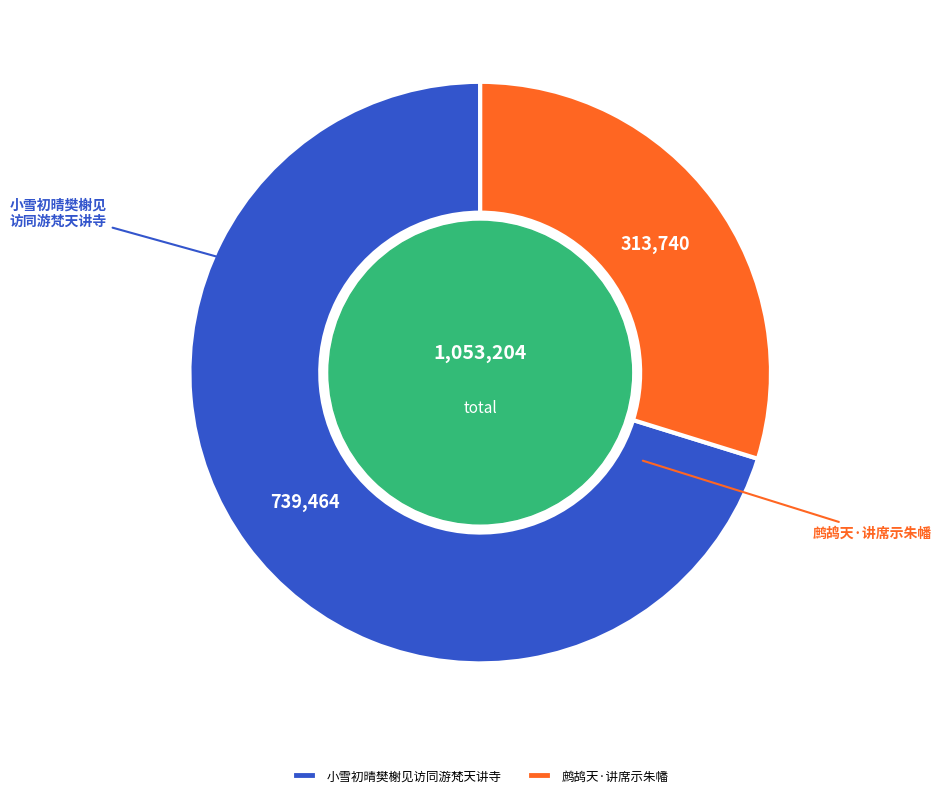

Which has a higher value, 小雪初晴樊榭见访同游梵天讲寺 or 鹧鸪天·讲席示朱幡?

小雪初晴樊榭见访同游梵天讲寺